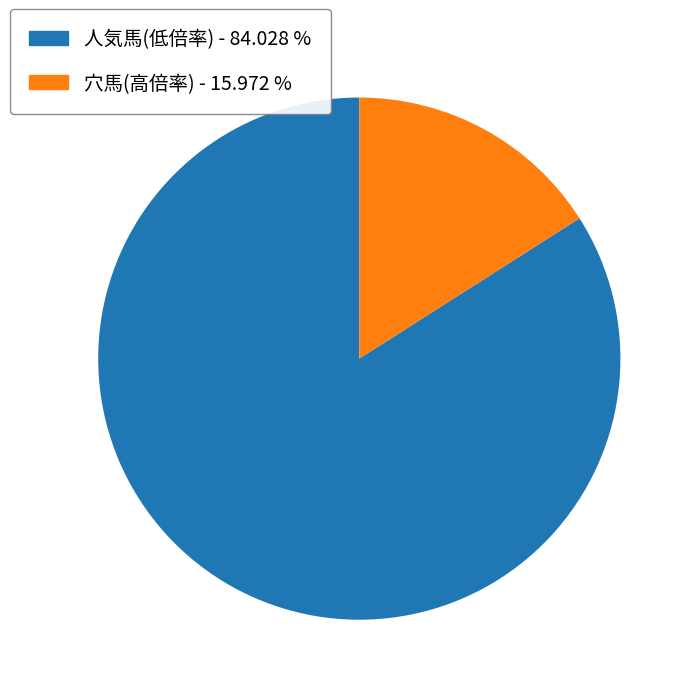

Is there any slice that represents more than half of the pie?

Yes